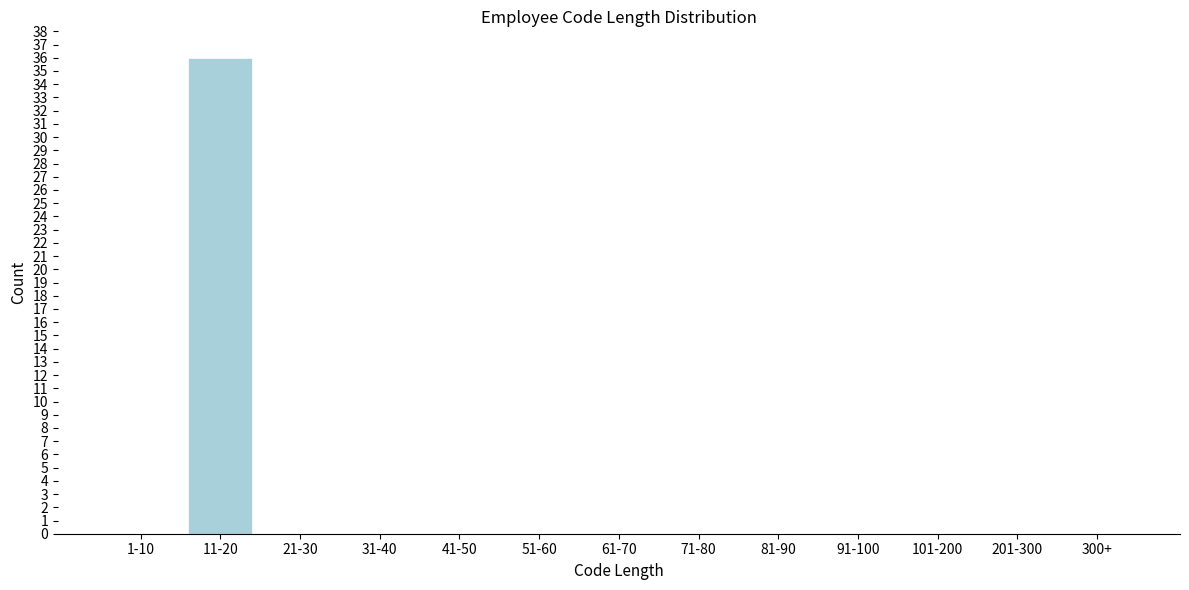

Reading left to right, what are all the values shown in this chart?

1-10=0	11-20=36	21-30=0	31-40=0	41-50=0	51-60=0	61-70=0	71-80=0	81-90=0	91-100=0	101-200=0	201-300=0	300+=0